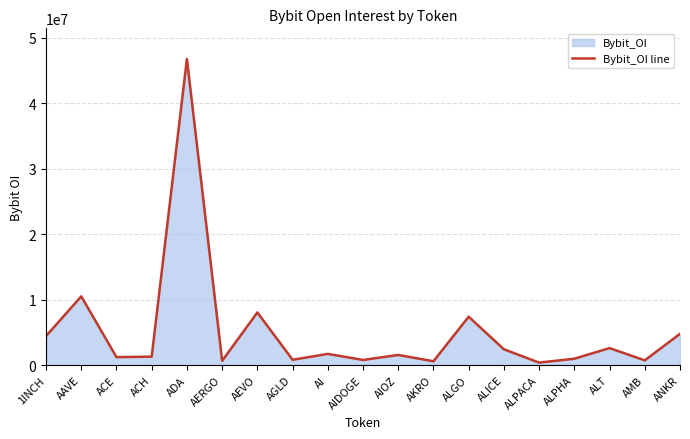

Does the chart have visible grid lines?

Yes